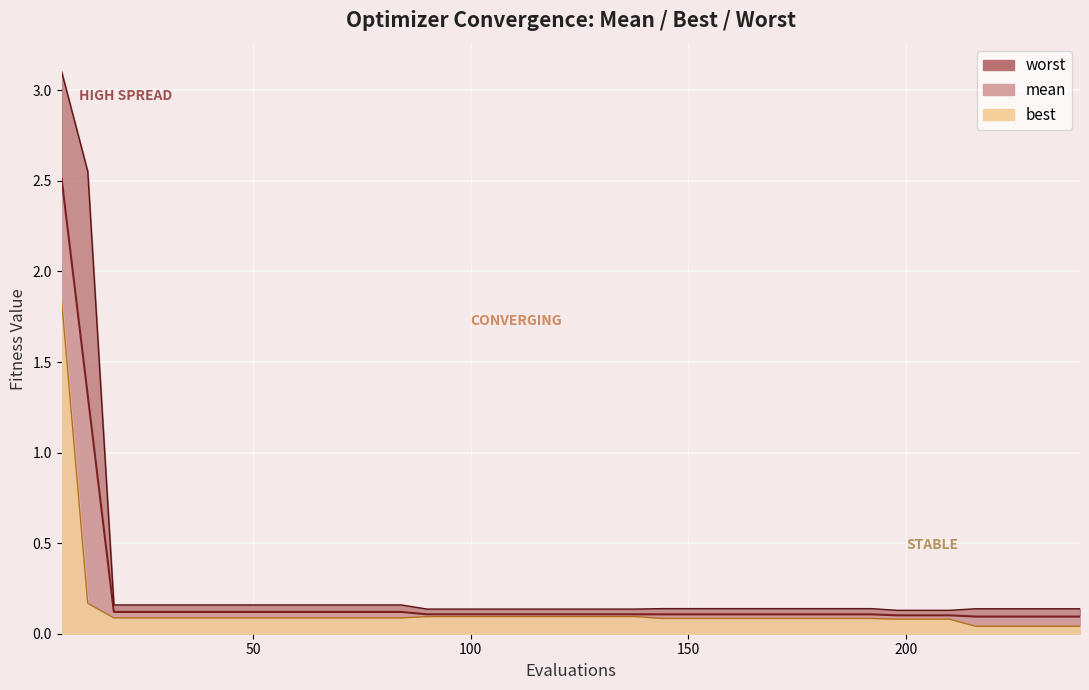

Which series has the largest total across all categories?

worst